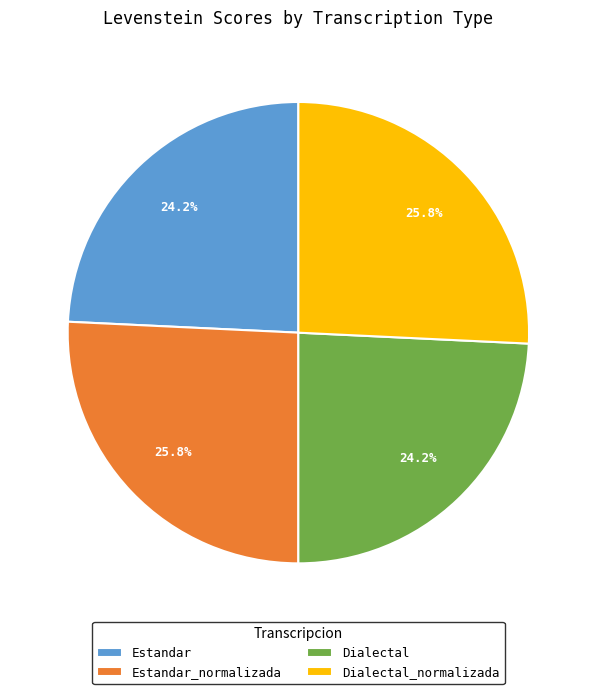

What percentage is NOT represented by Estandar?

75.8%